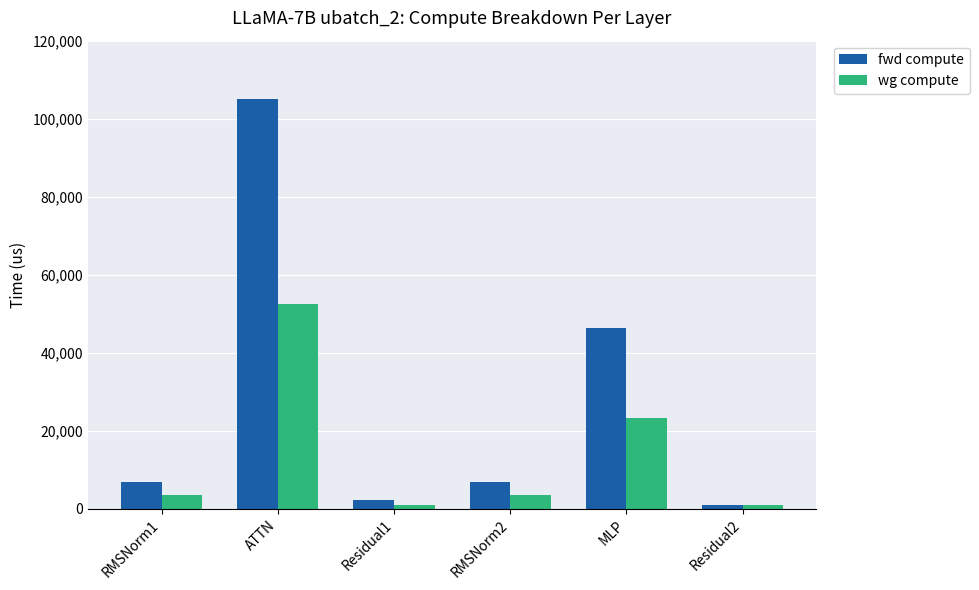

Is the value of fwd compute at Residual2 greater than the value of wg compute at ATTN?

No